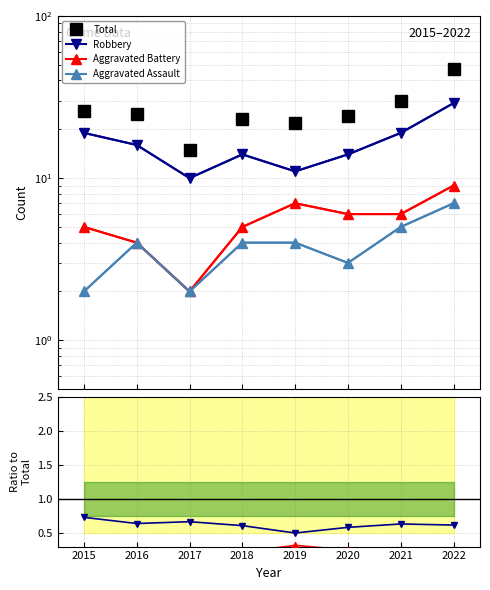

Reading right to left, list all the values displayed in this chart.

Total: 2022=47.0	2021=30.0	2020=24.0	2019=22.0	2018=23.0	2017=15.0	2016=25.0	2015=26.0
Robbery: 2022=0.6	2021=0.6	2020=0.6	2019=0.5	2018=0.6	2017=0.7	2016=0.6	2015=0.7
Aggravated Battery: 2022=0.2	2021=0.2	2020=0.2	2019=0.3	2018=0.2	2017=0.1	2016=0.2	2015=0.2
Aggravated Assault: 2022=0.1	2021=0.2	2020=0.1	2019=0.2	2018=0.2	2017=0.1	2016=0.2	2015=0.1